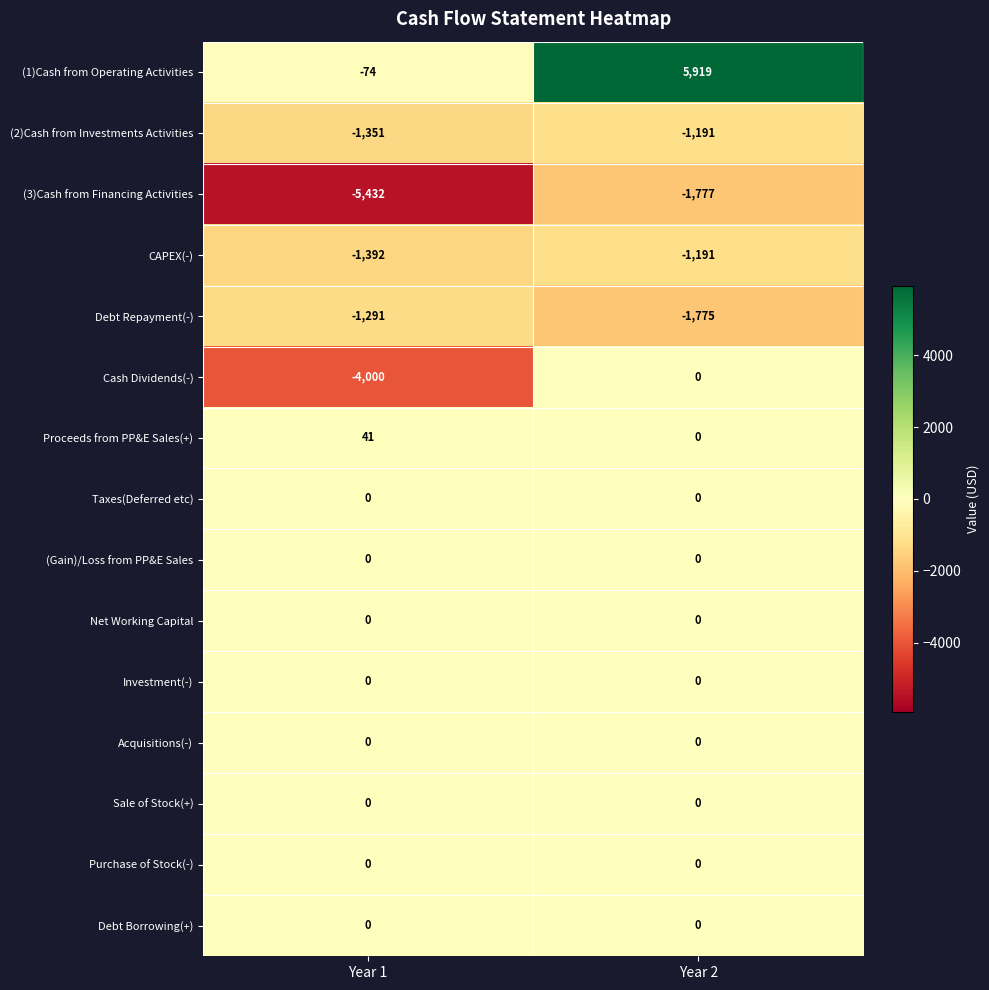

At how many categories does at least one series exceed 4378?

1